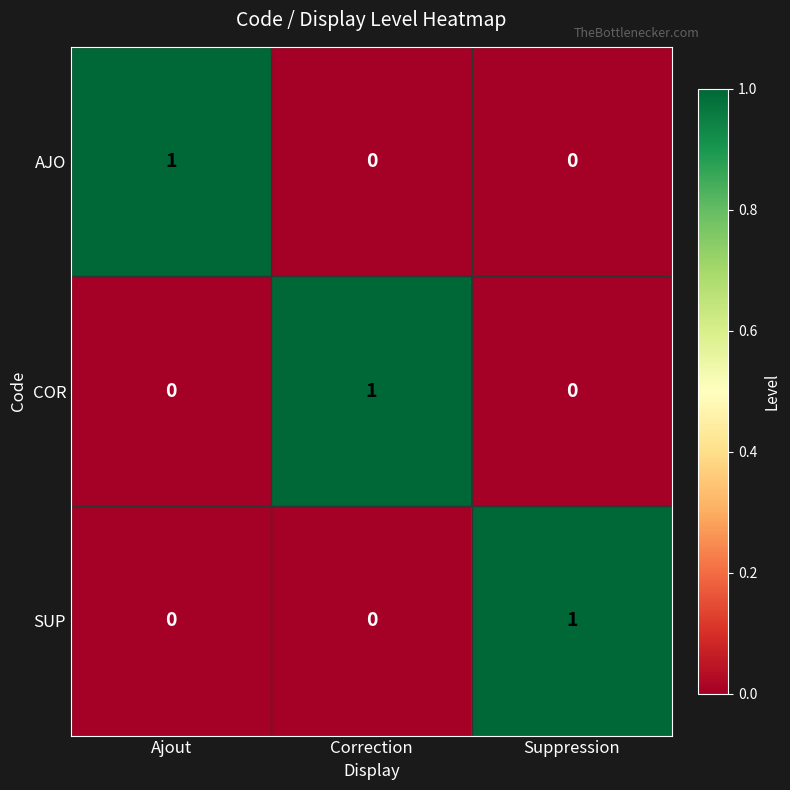

What is the difference between the highest and lowest values at Suppression?

1